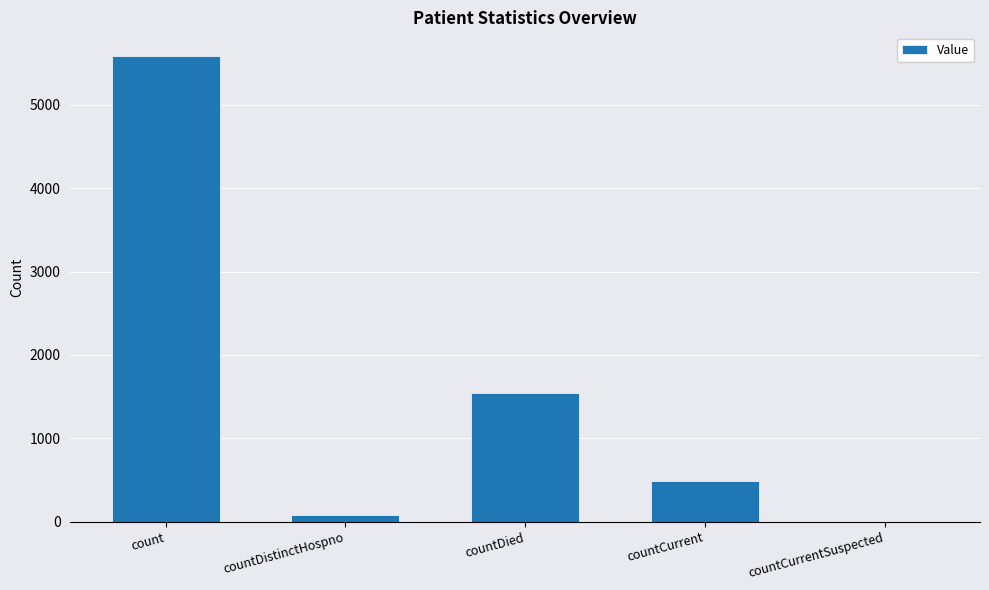

What is the ratio of the value at count to the value at countDied?

3.6